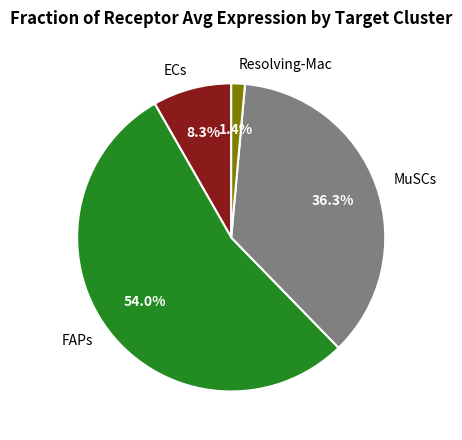

What is the total percentage of ECs and FAPs?

62.3%